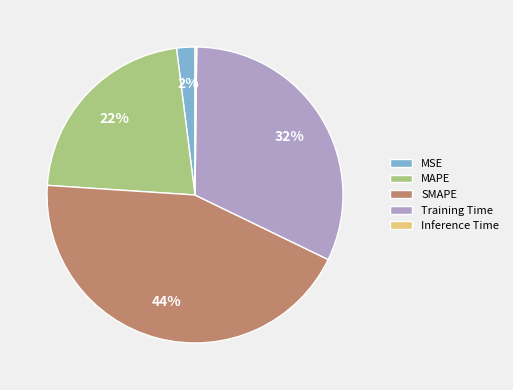

To the nearest percent, what percentage of the pie is MSE?

2%